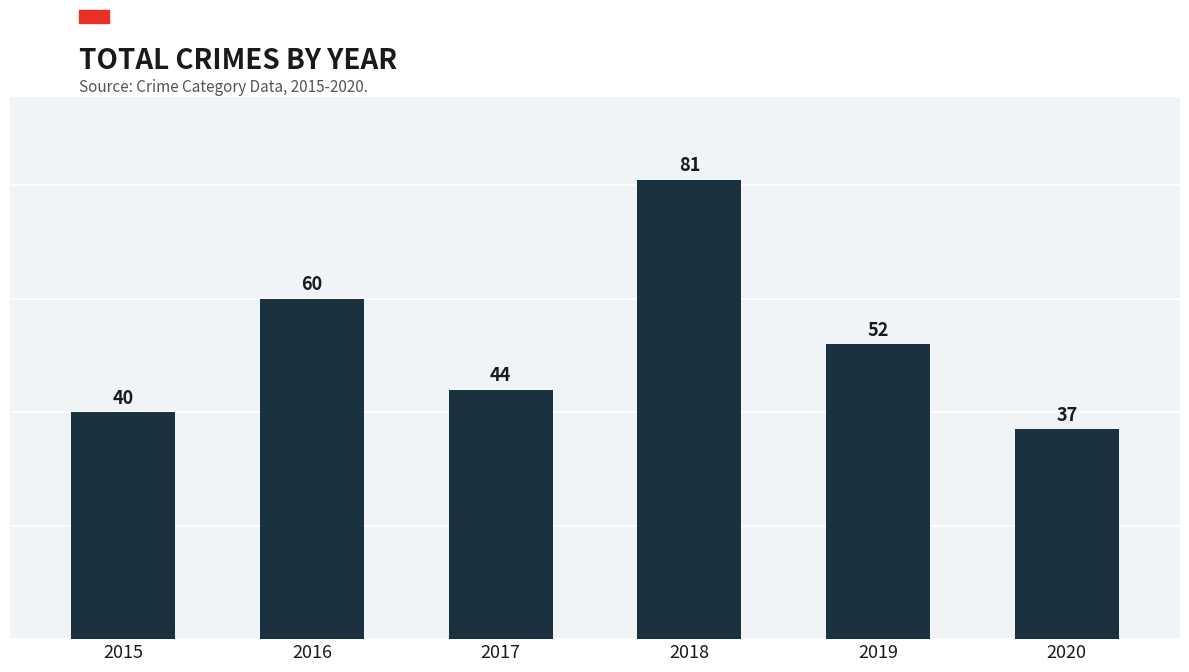

How many series are shown in this chart?

1